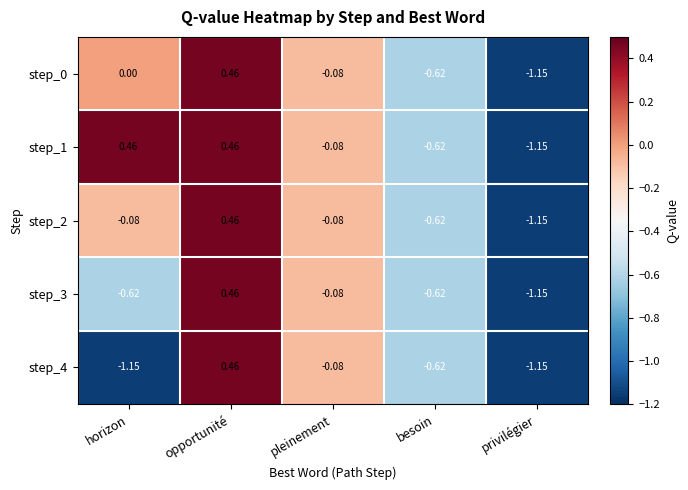

At which label does step_2 reach its peak?

opportunité